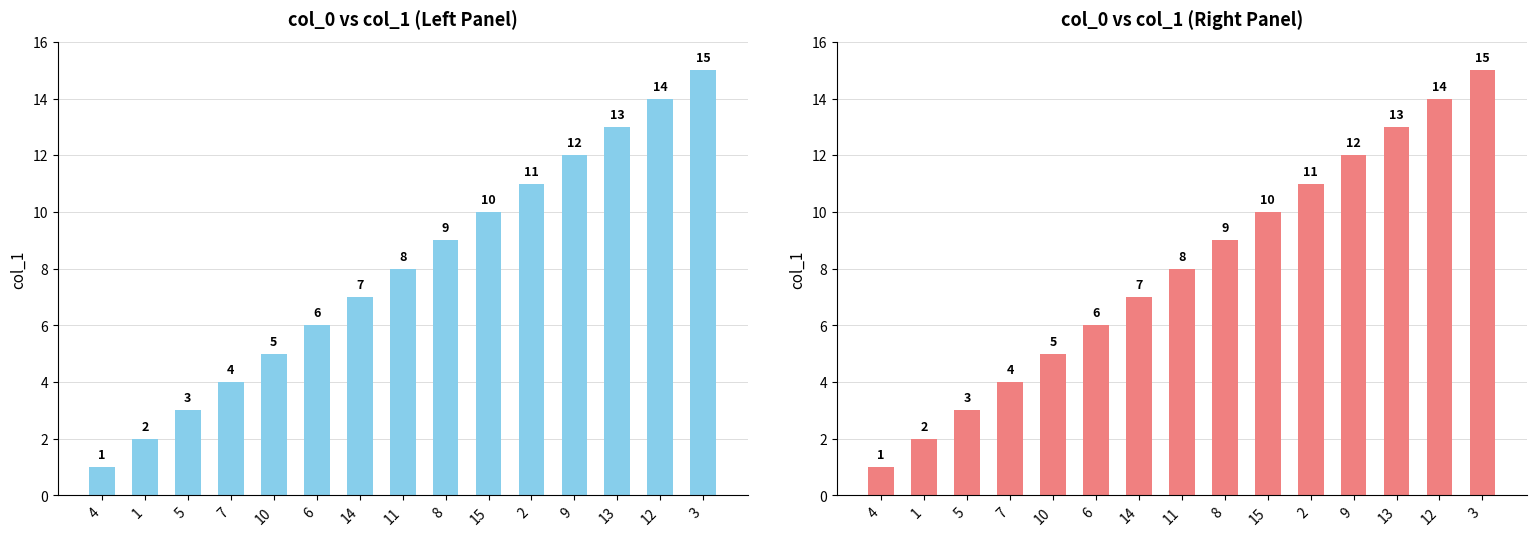

The chart shows a value of 18 at 9. True or false?

False